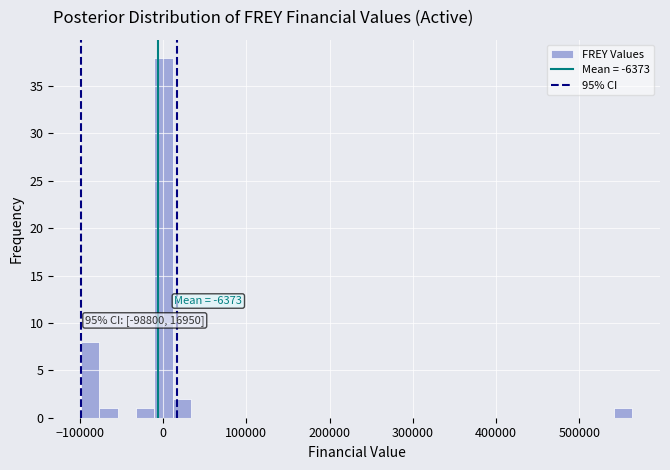

Around what value on the x-axis is the tallest bar? Give the approximate position of its centre, as read against the axis.

0